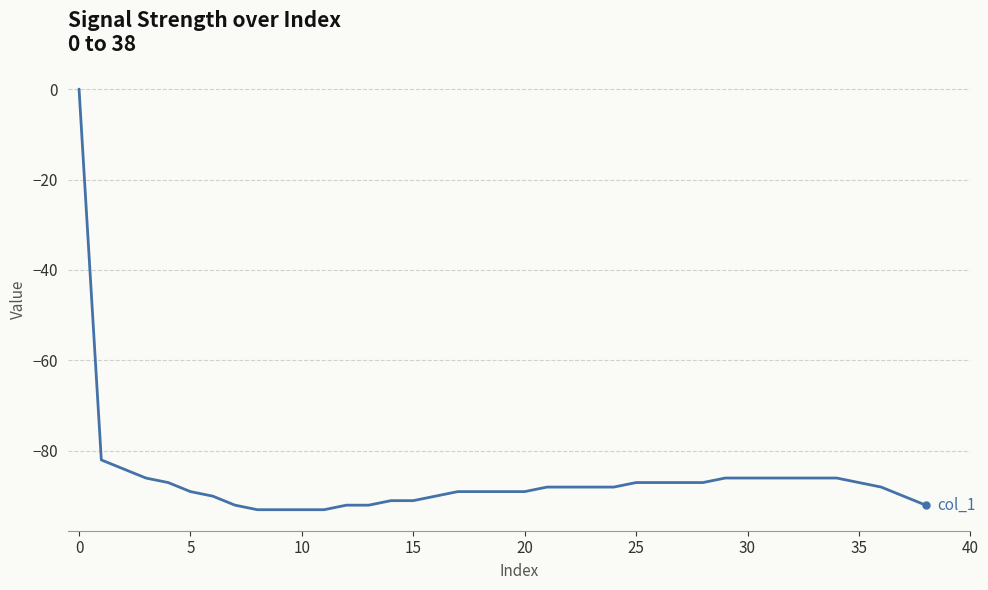

What is the smallest value displayed?

-93